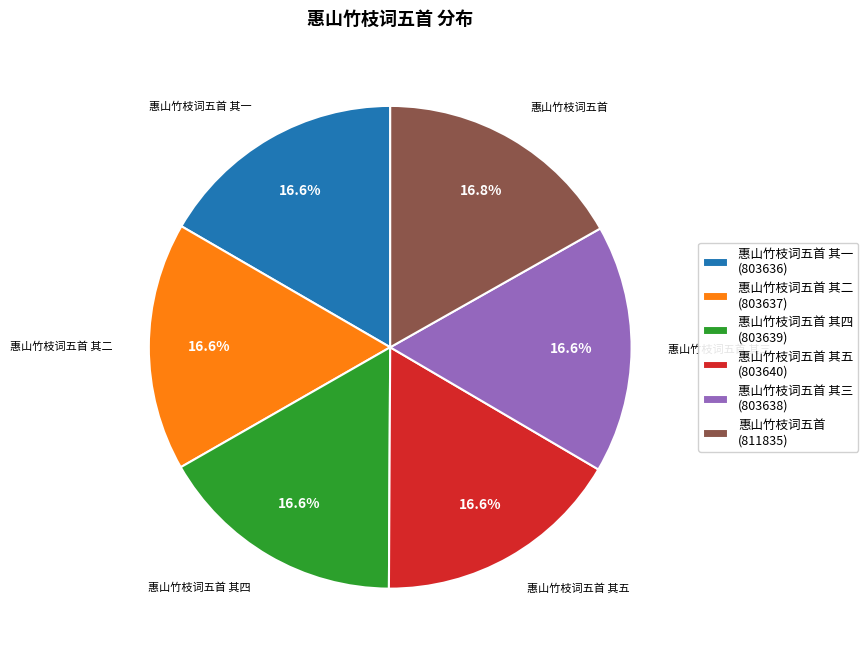

Approximately how many times larger is the value at 惠山竹枝词五首 (811835) compared to 惠山竹枝词五首 其一 (803636)?

1.0